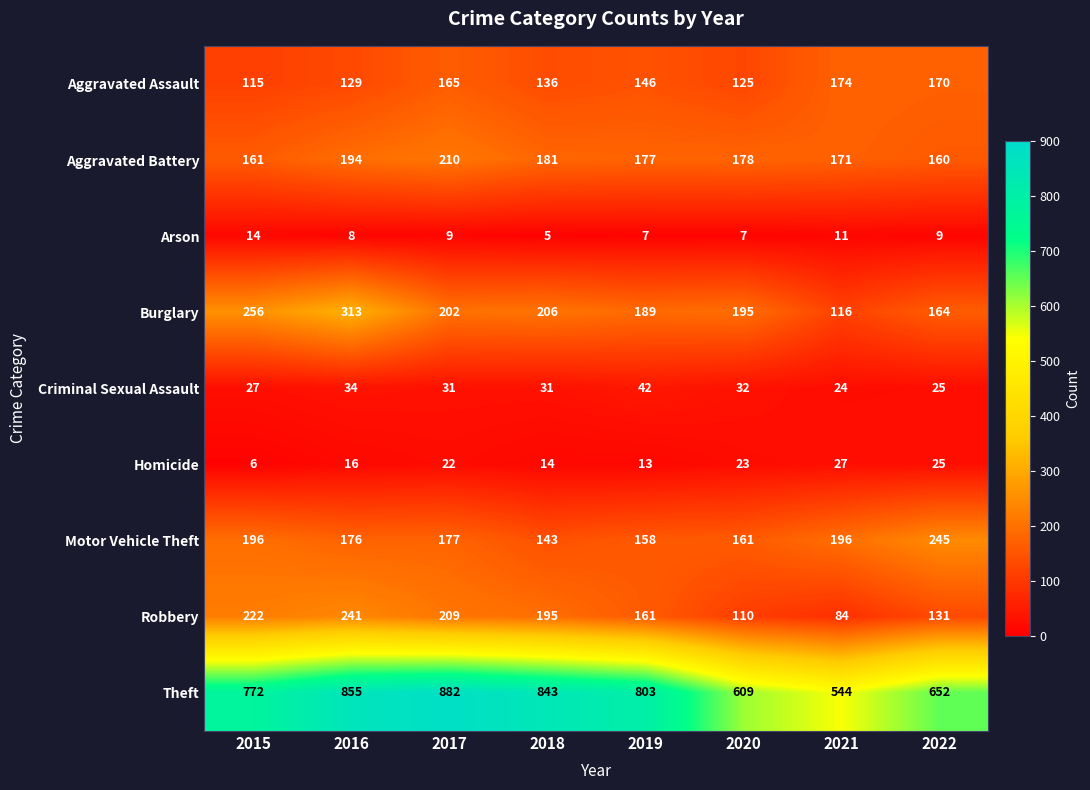

Which series has the largest total across all categories?

Theft